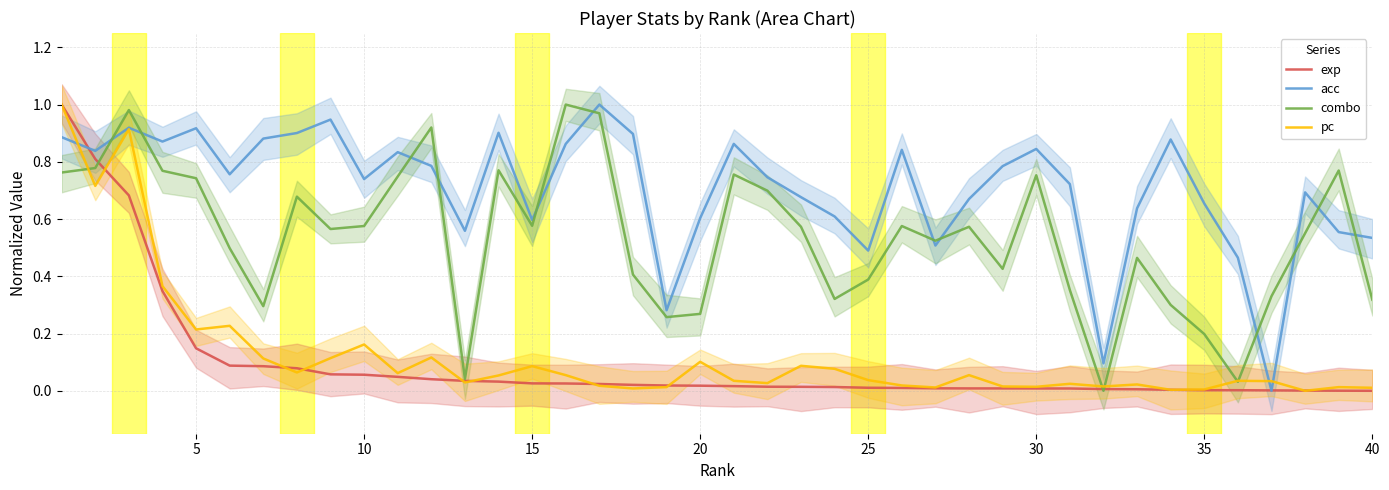

After their last crossing, which series has the higher values: combo or acc?

acc